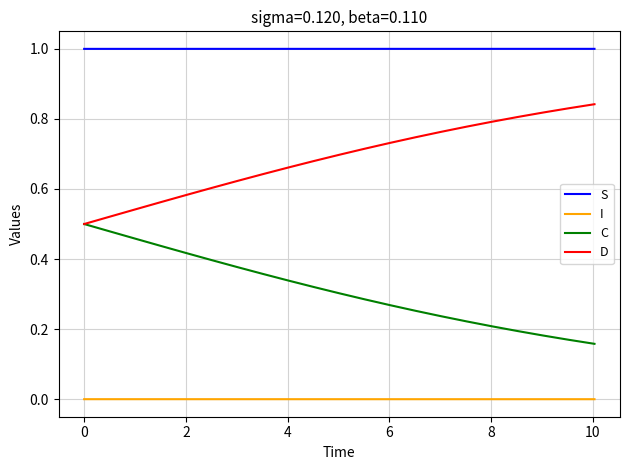

Rank the series by their average value, from lowest to highest.

I, C, D, S